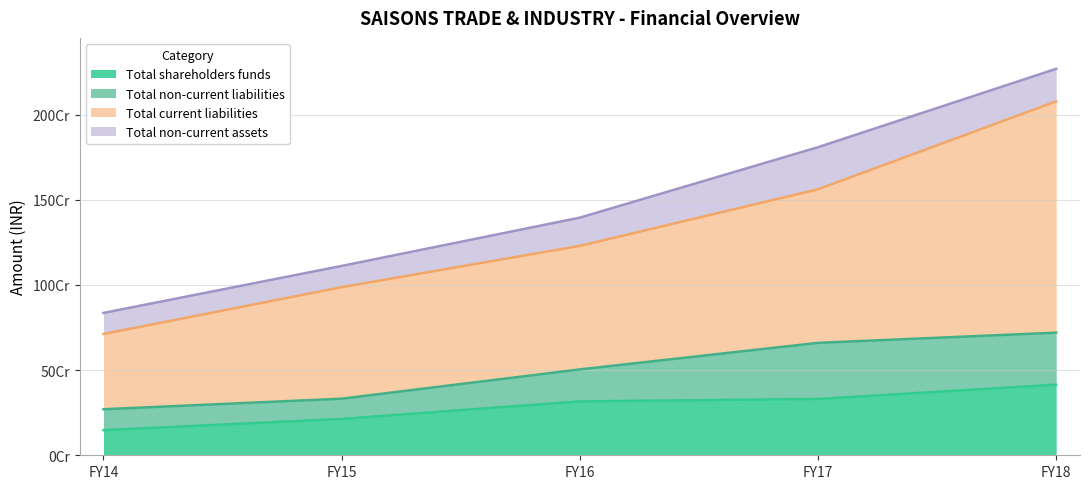

Is the value of Total current liabilities at FY17 greater than the value of Total shareholders funds at FY15?

Yes